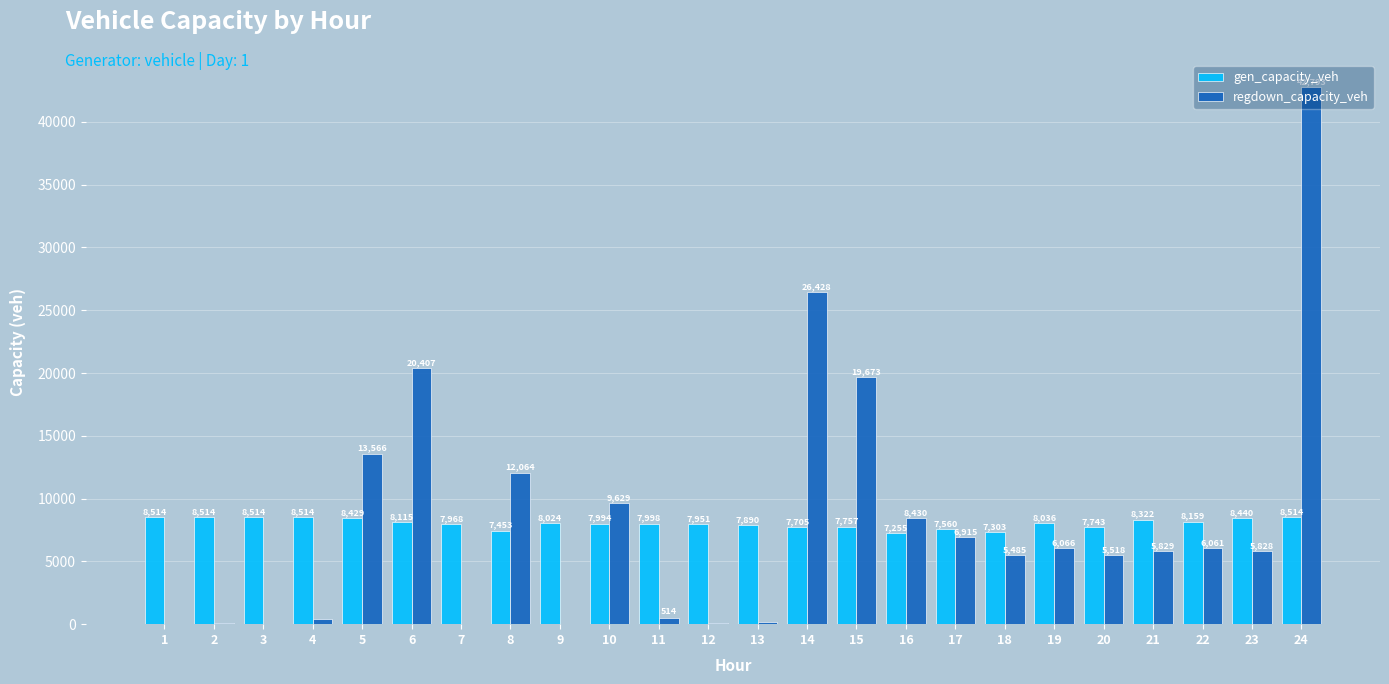

Is the value of regdown_capacity_veh at 15 greater than the value of gen_capacity_veh at 17?

Yes